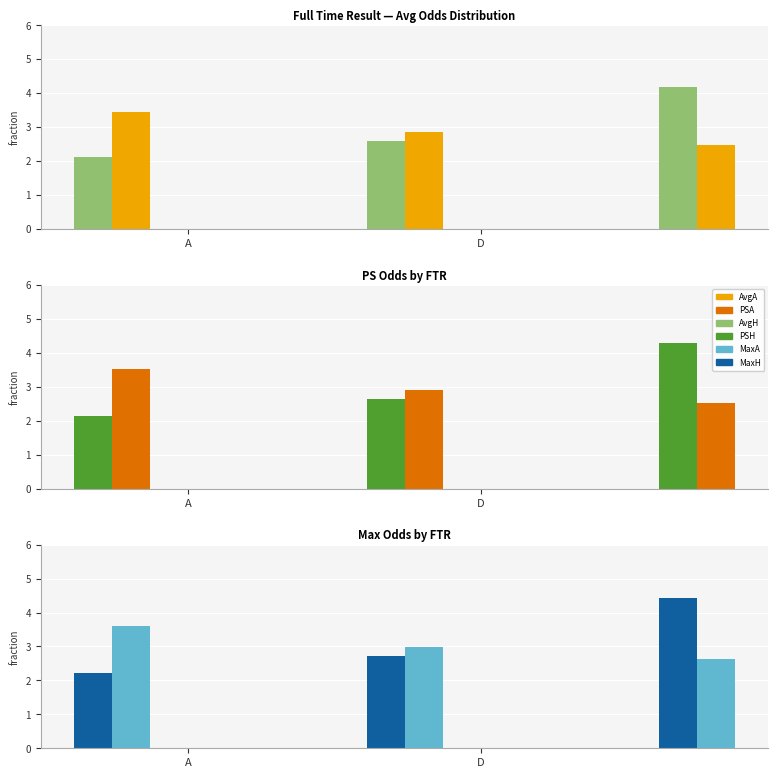

What is the lowest value of the PSA series?

2.5